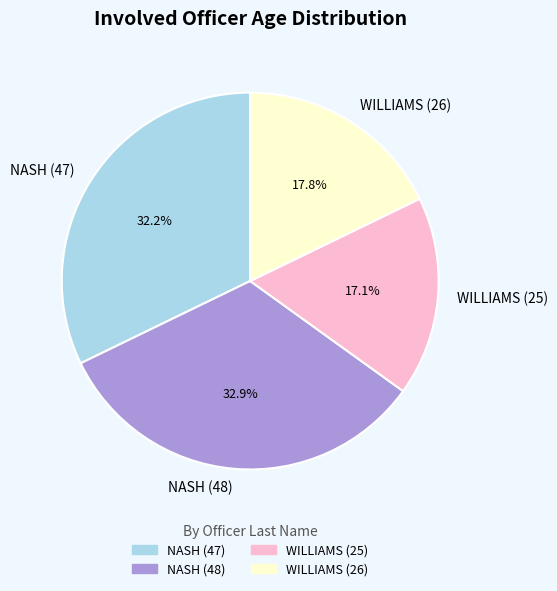

Is there any slice that represents more than half of the pie?

No